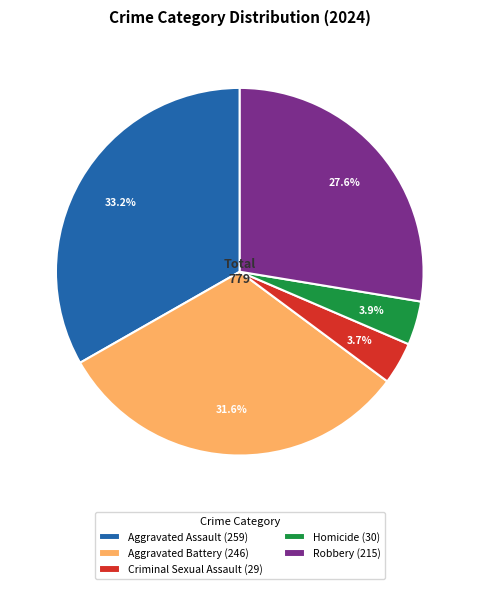

To the nearest percent, what is the average slice percentage?

20%